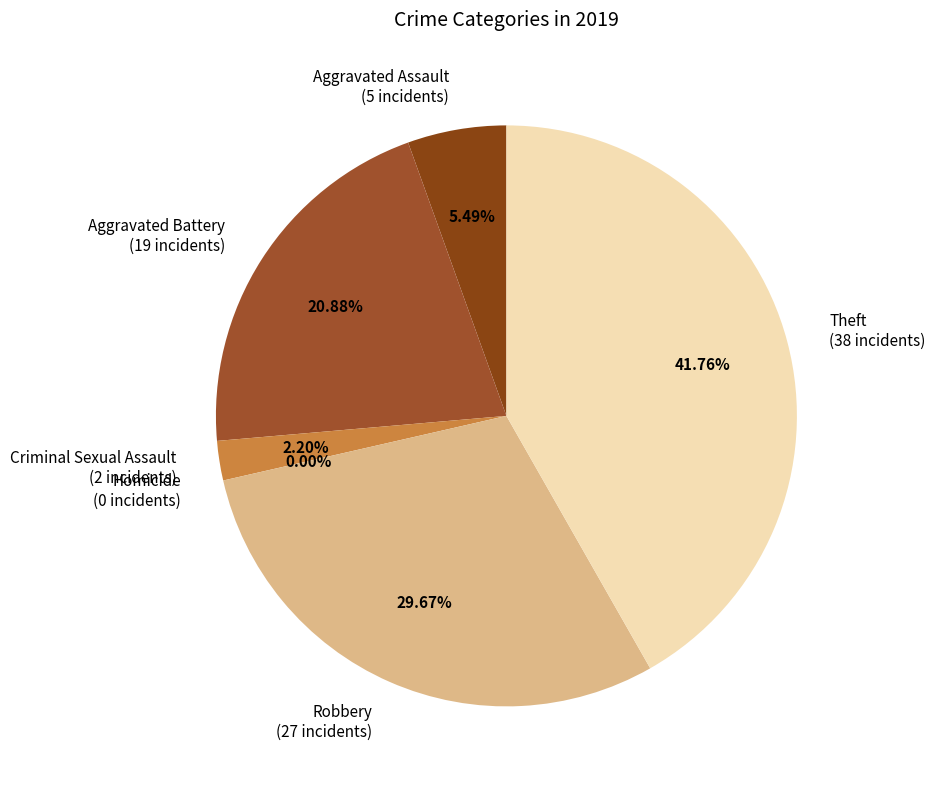

How much of the chart is everything except Aggravated Battery?

79.1%